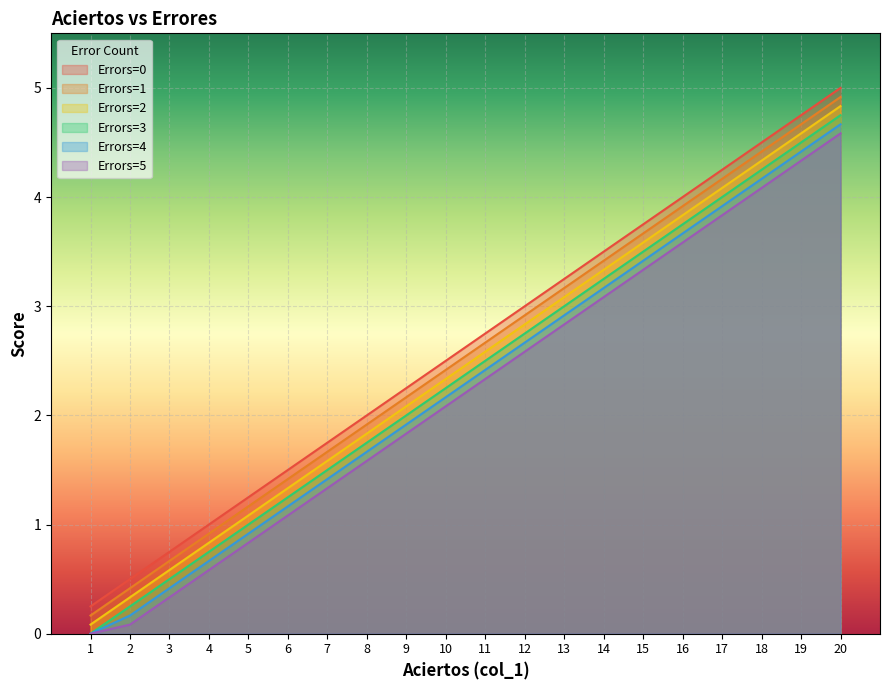

How many positive values does the Errors=5 series have?

19